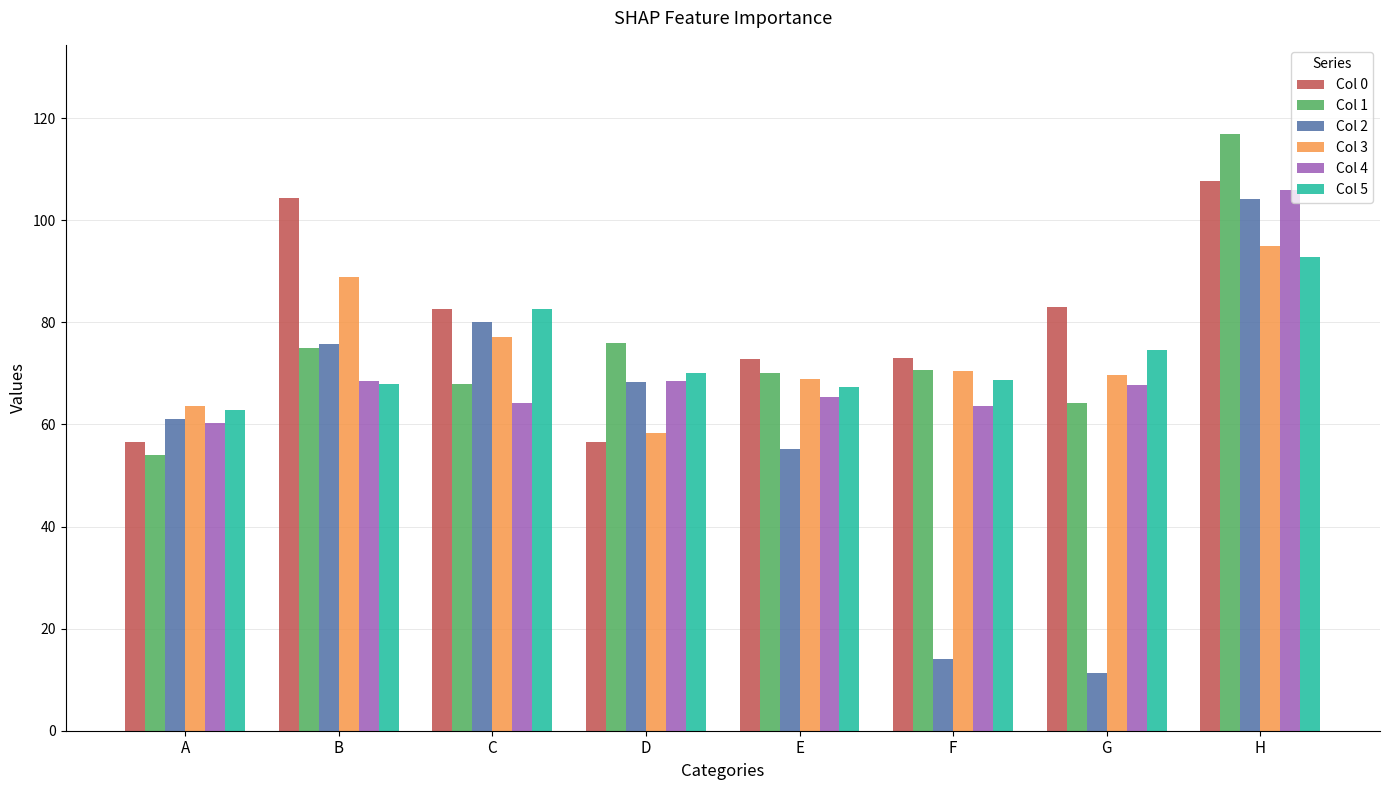

What is the sum of the Col 1 values at B and E?

145.0